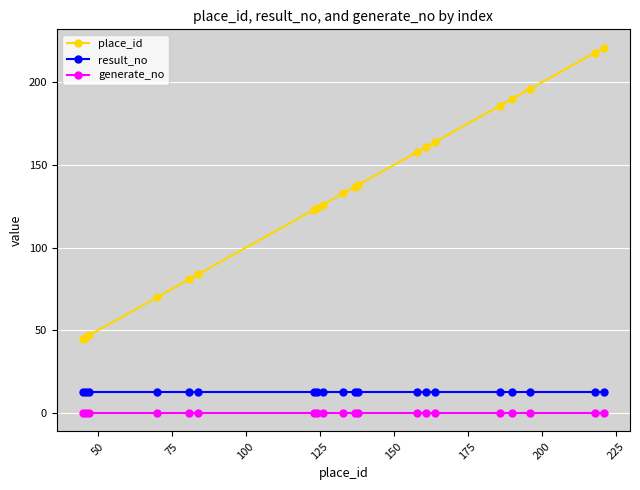

What is the sum of all result_no values?

260